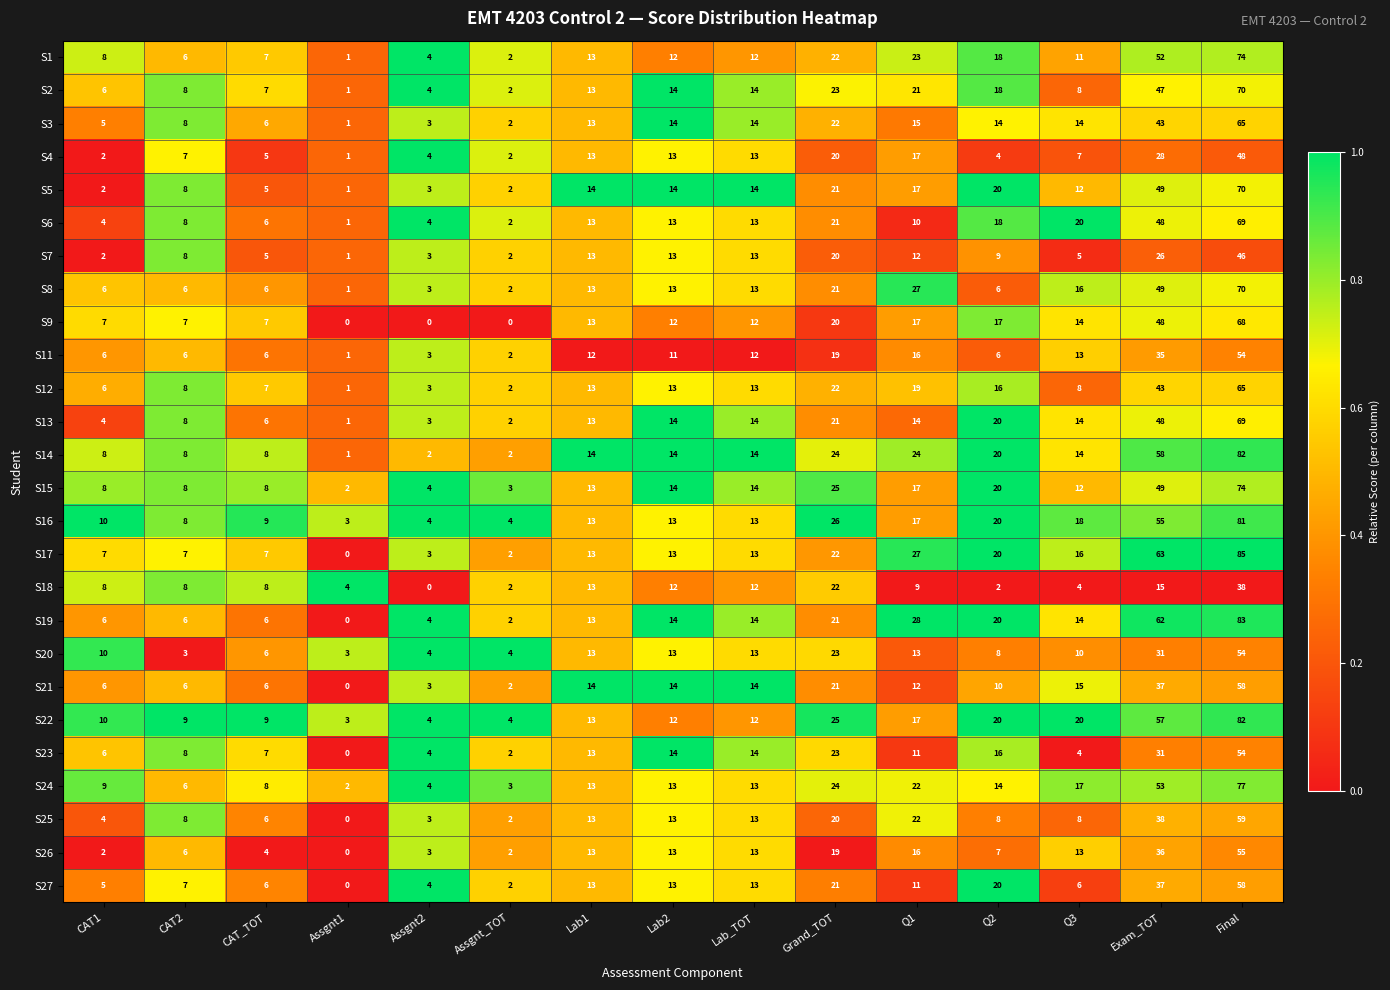

What is the difference between the highest and lowest values at Grand_TOT?

7